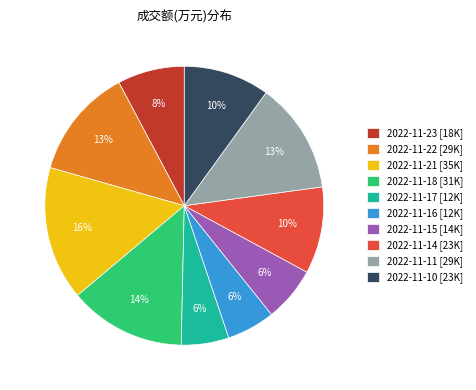

How many segments does this pie chart have?

10